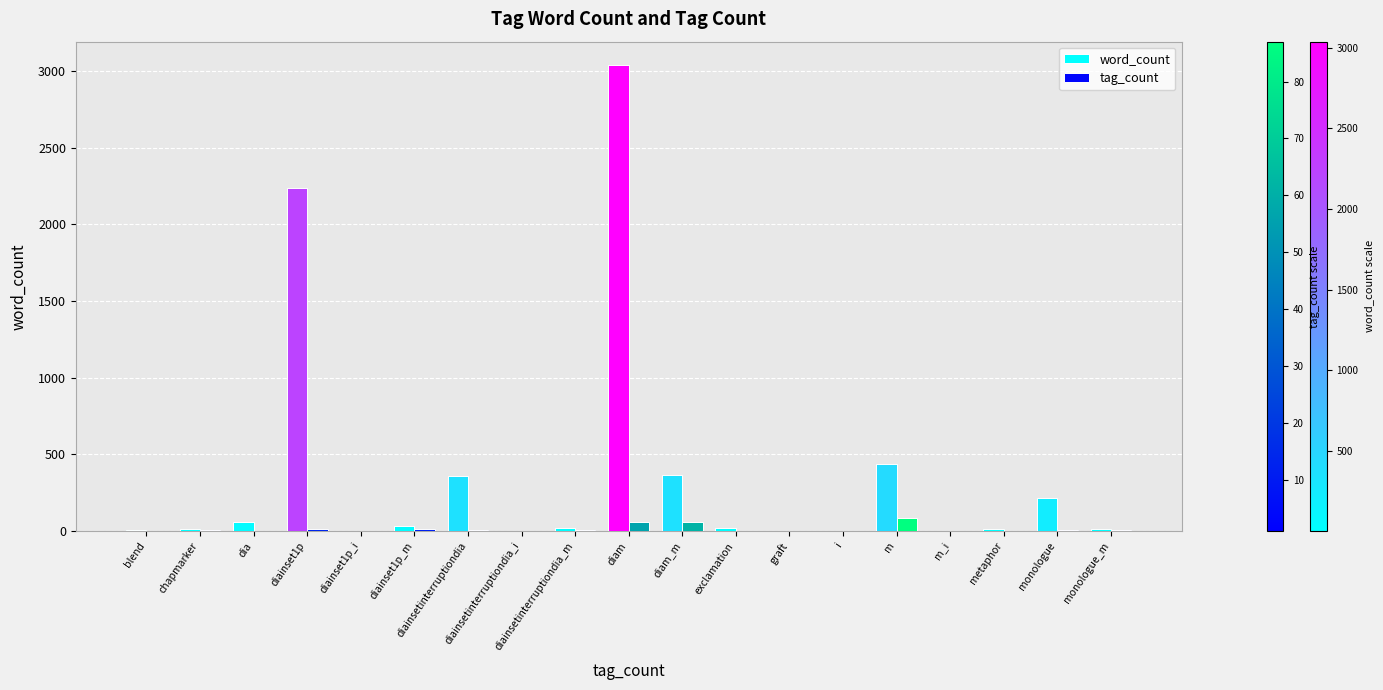

At which category is the sum across all series the highest?

diam